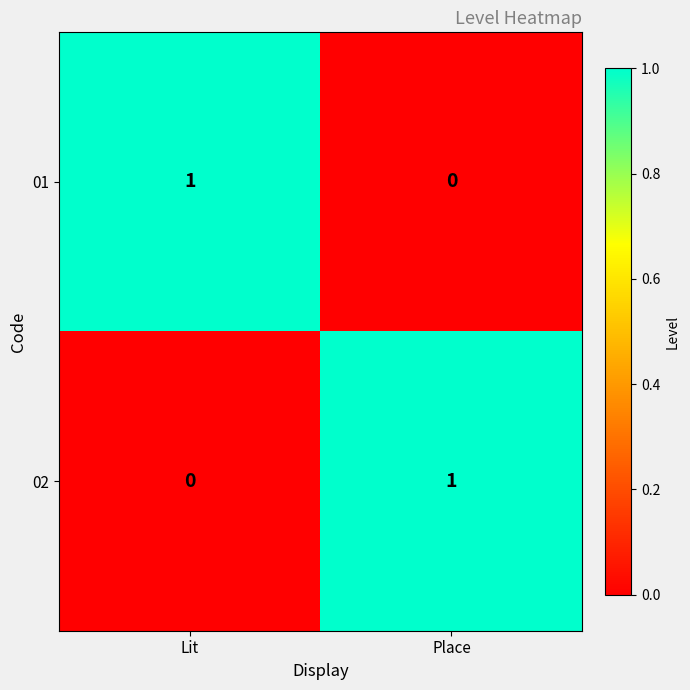

Reading left to right, list all the values displayed in this chart.

01: Lit=1	Place=0
02: Lit=0	Place=1